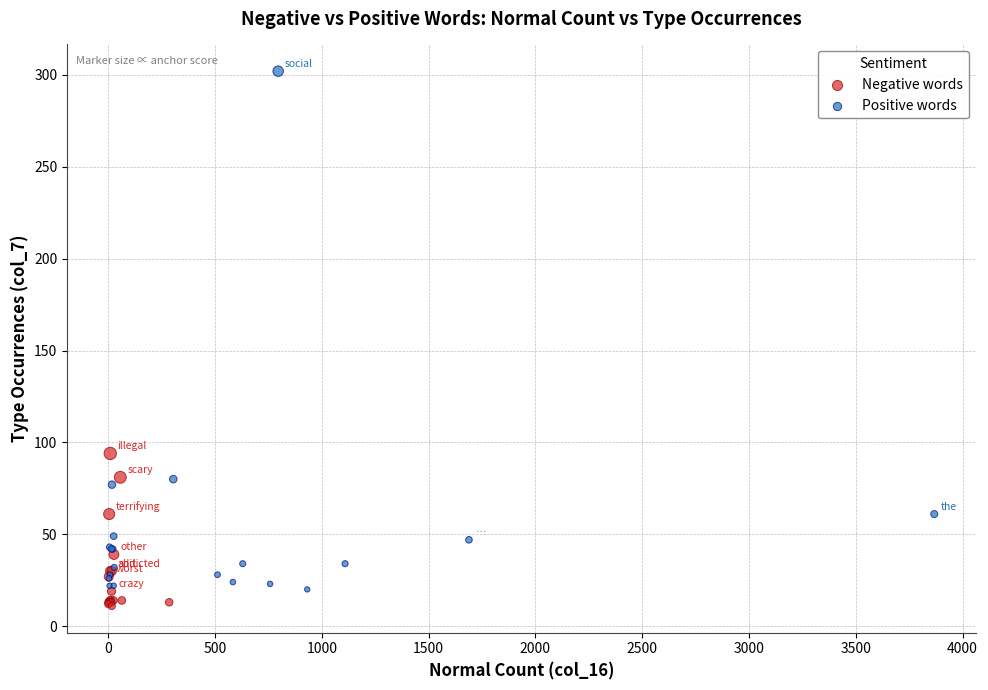

Which series reaches the maximum Y coordinate?

Positive words